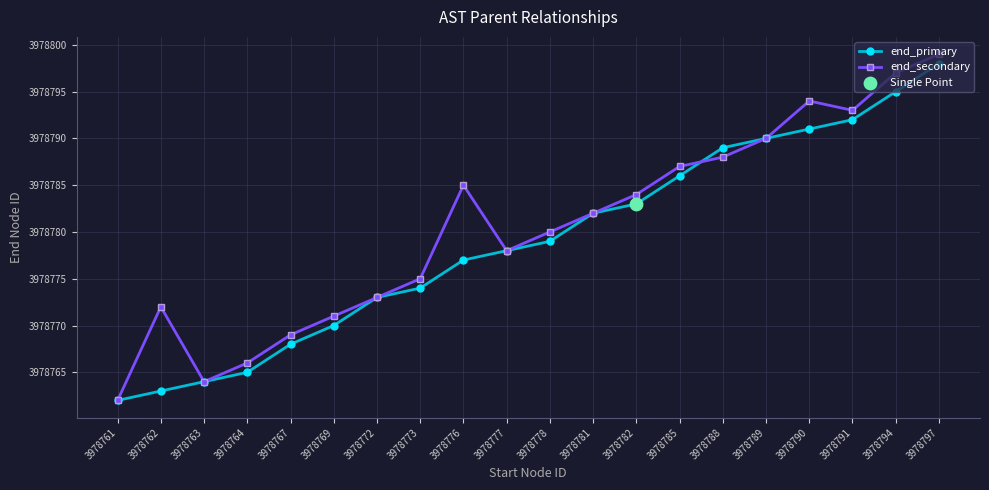

The value of end_primary at 3978794 is 6526215. True or false?

False